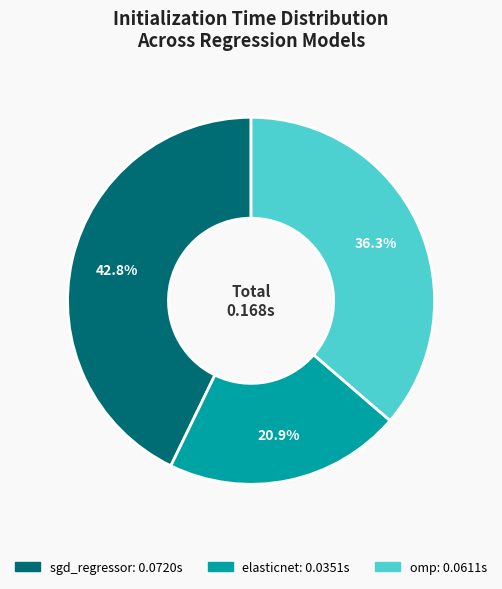

To the nearest percent, what is the difference between the elasticnet and omp slice percentages?

15%